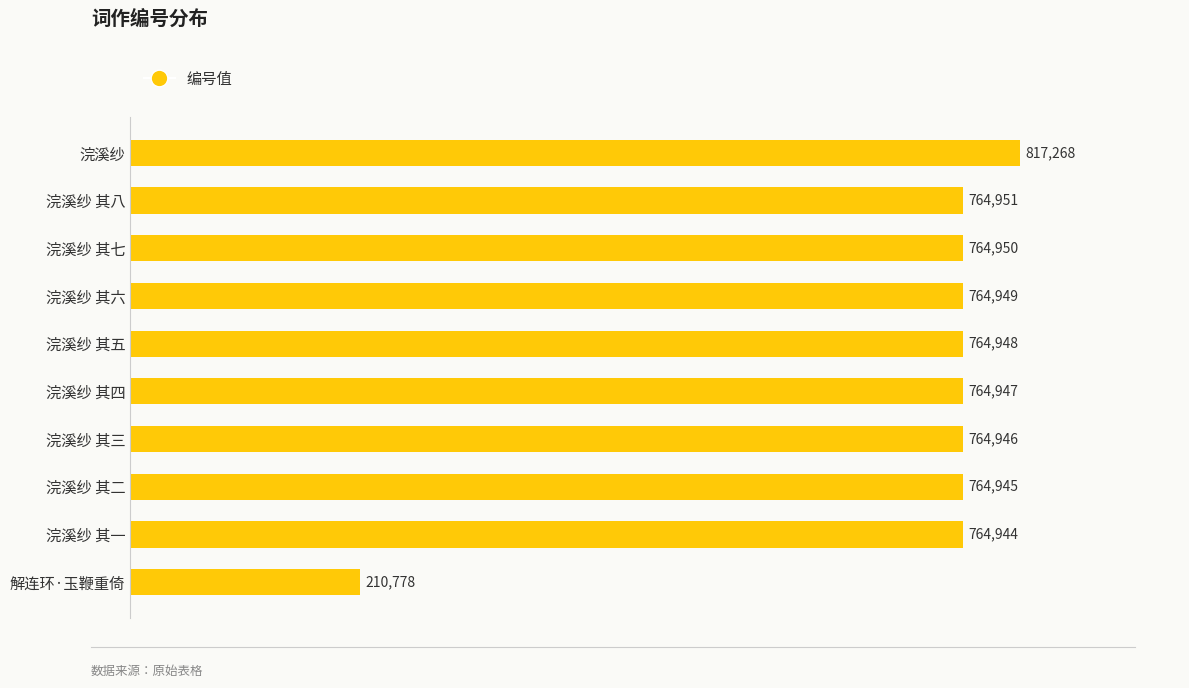

How many distinct data groups are displayed?

1